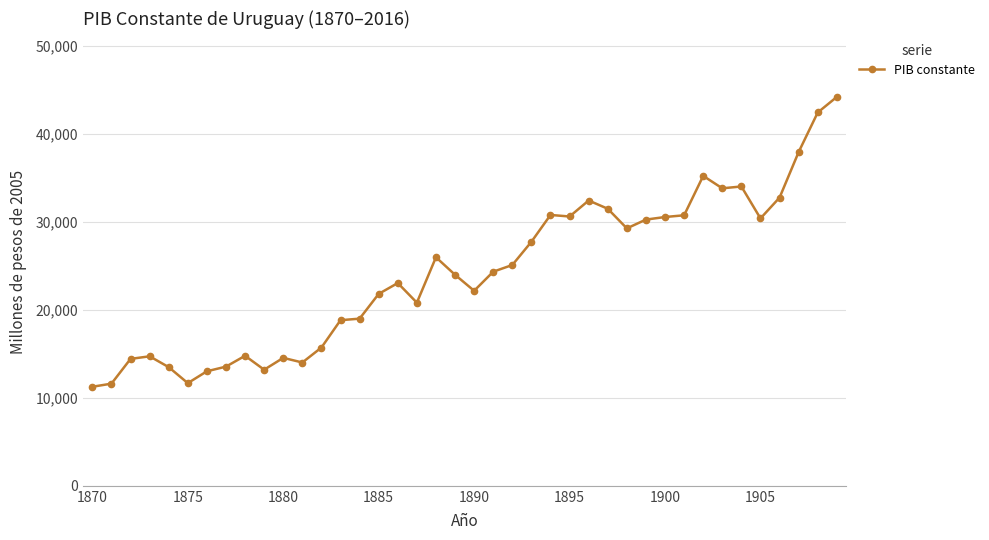

What is the maximum value shown in the chart?

44171.2